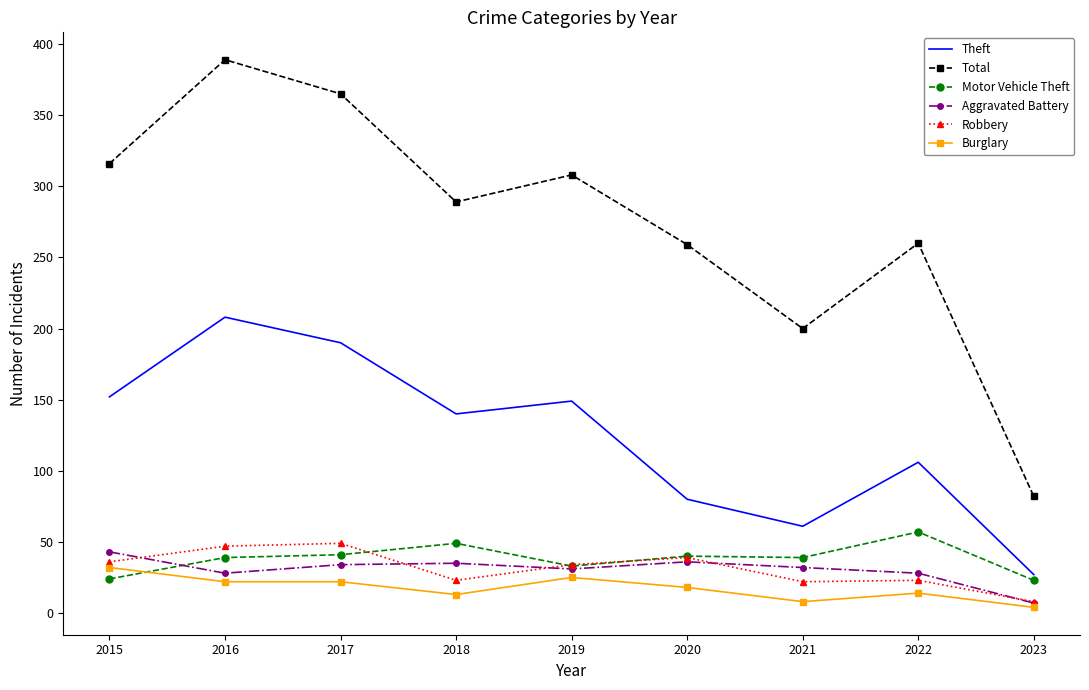

True or false: Total and Theft intersect in this chart.

False